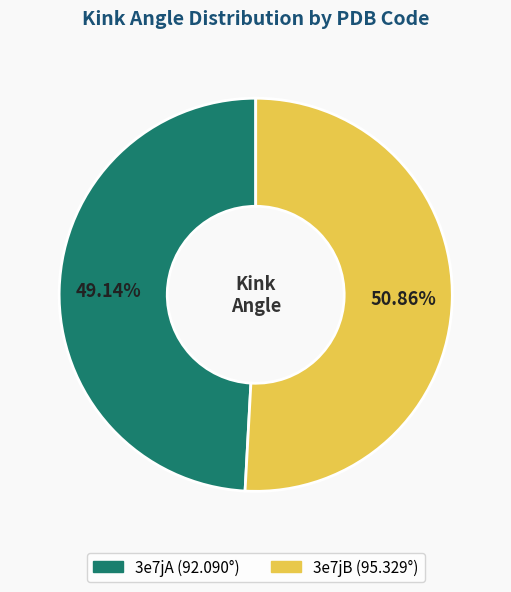

Which slice is the smallest?

3e7jA